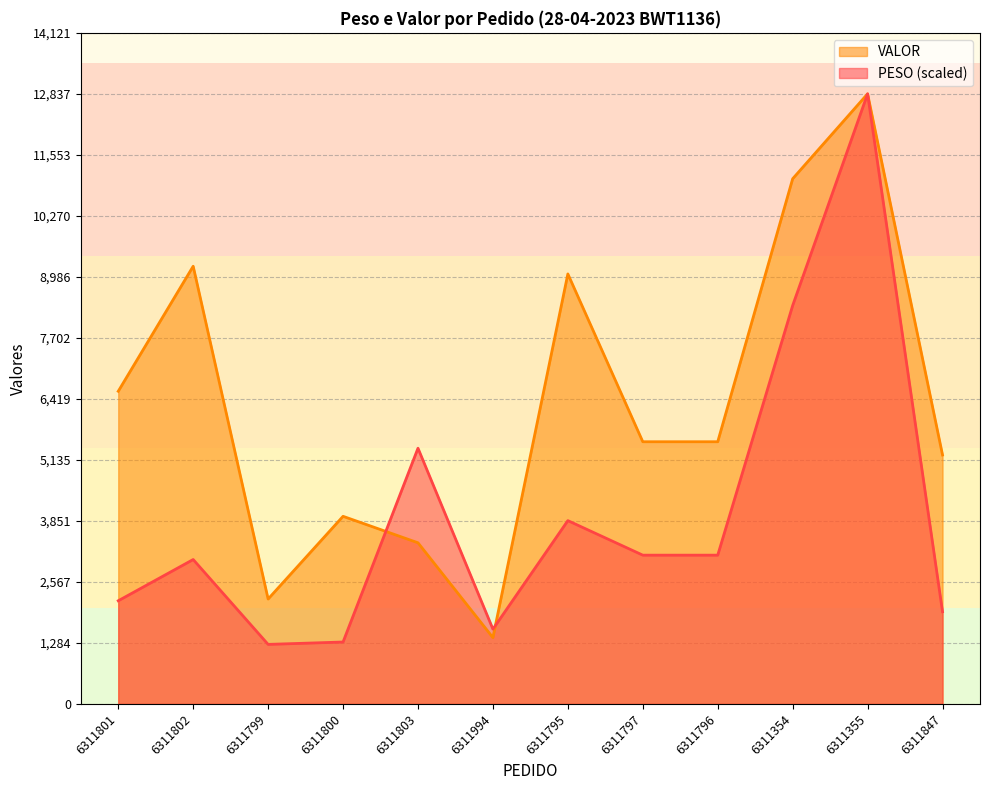

Is it true that PESO equals 3129.7 at 6311797?

True